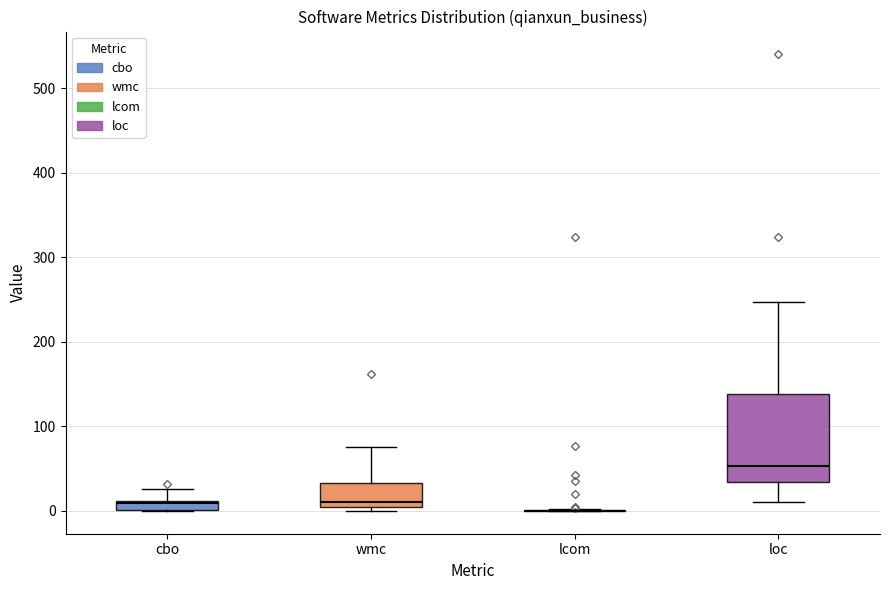

Which box is the tallest, from its lower edge to its upper edge?

loc